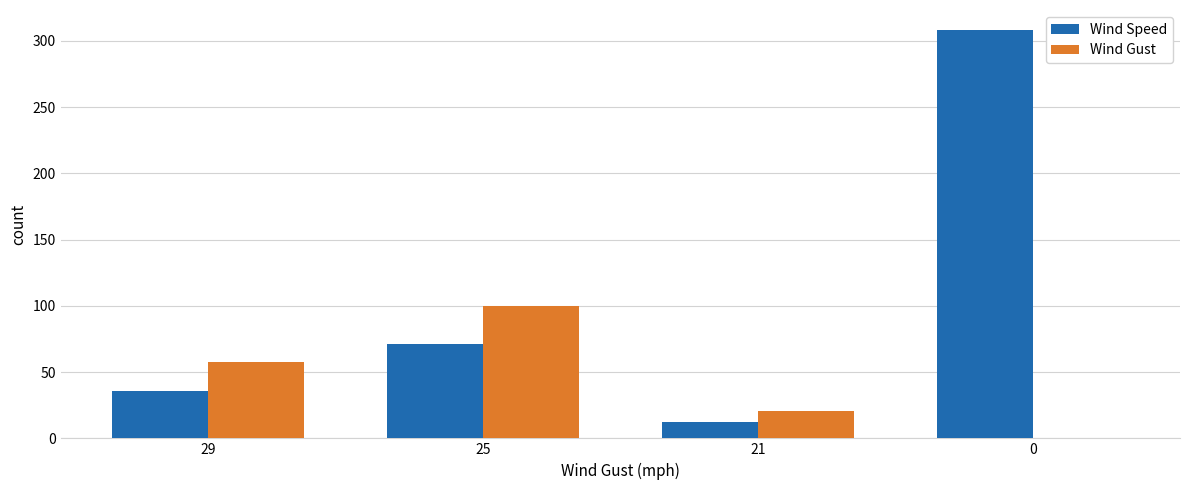

Reading left to right, transcribe all the data shown in this chart.

Wind Speed: 36	71	12	308
Wind Gust: 58	100	21	0